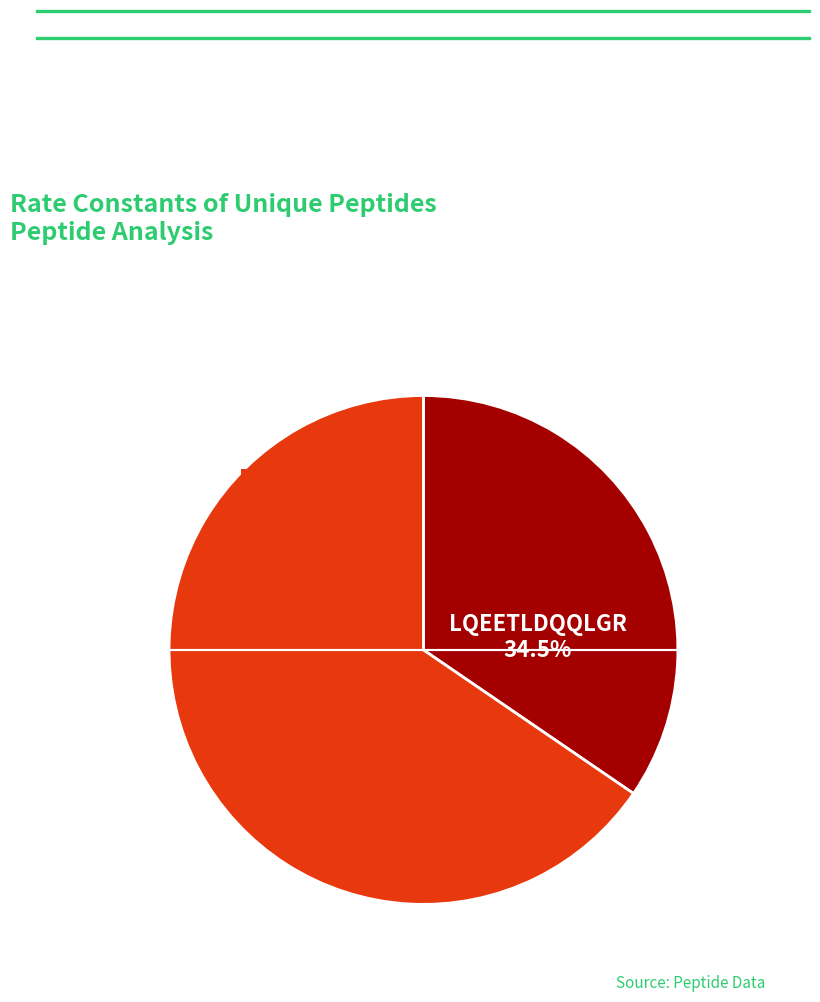

Is there a majority slice in this chart?

Yes